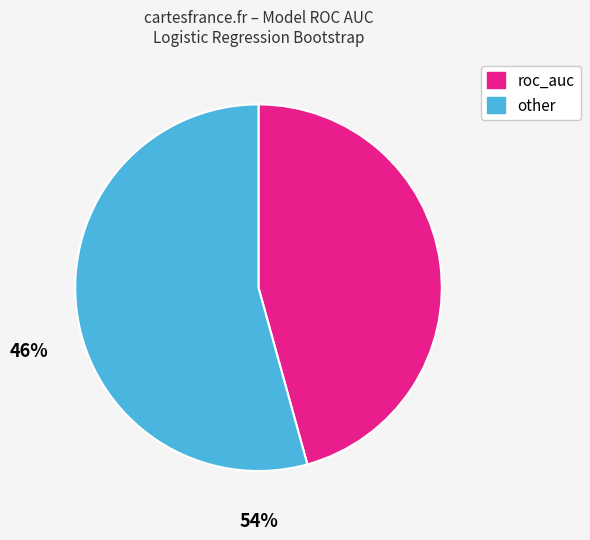

Is there a majority slice in this chart?

Yes